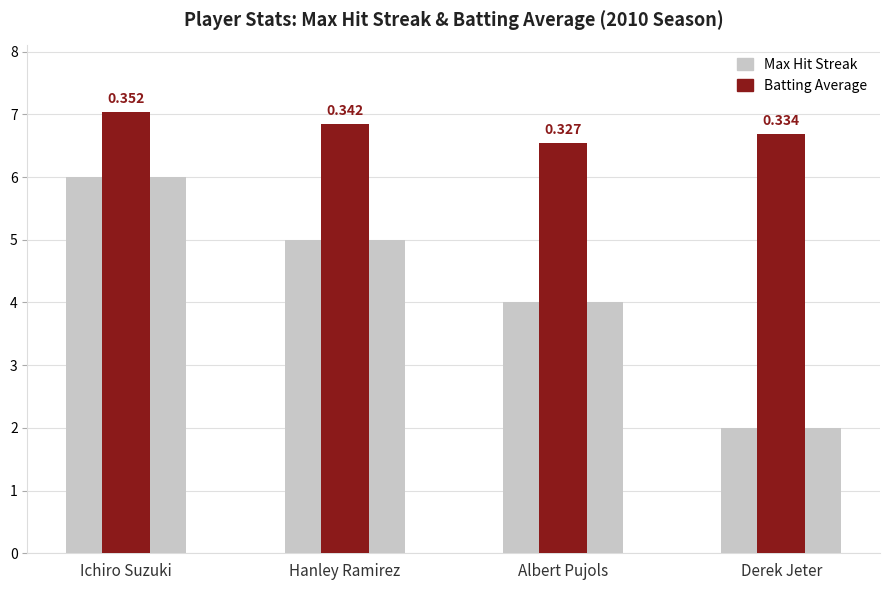

List the labels in order of Max Hit Streak value, smallest first.

Derek Jeter, Albert Pujols, Hanley Ramirez, Ichiro Suzuki